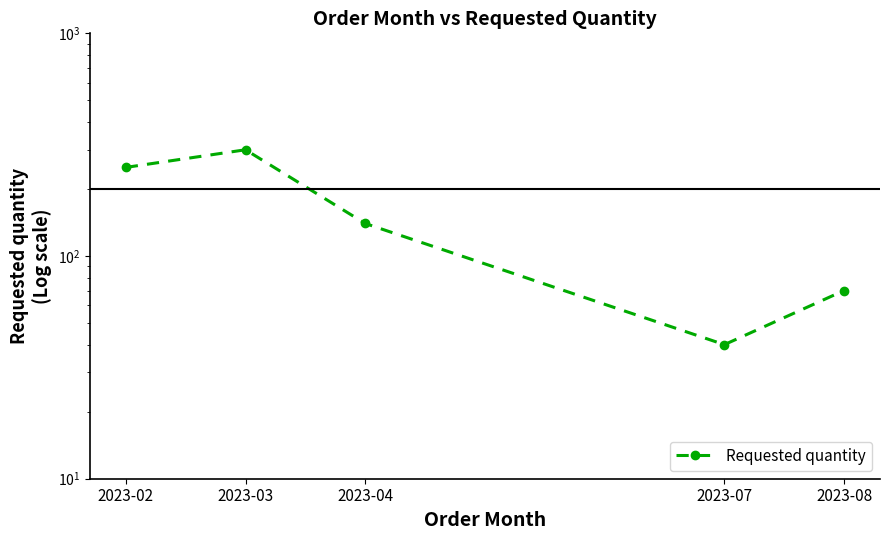

Which has a higher value, 2023-02 or 2023-07?

2023-02